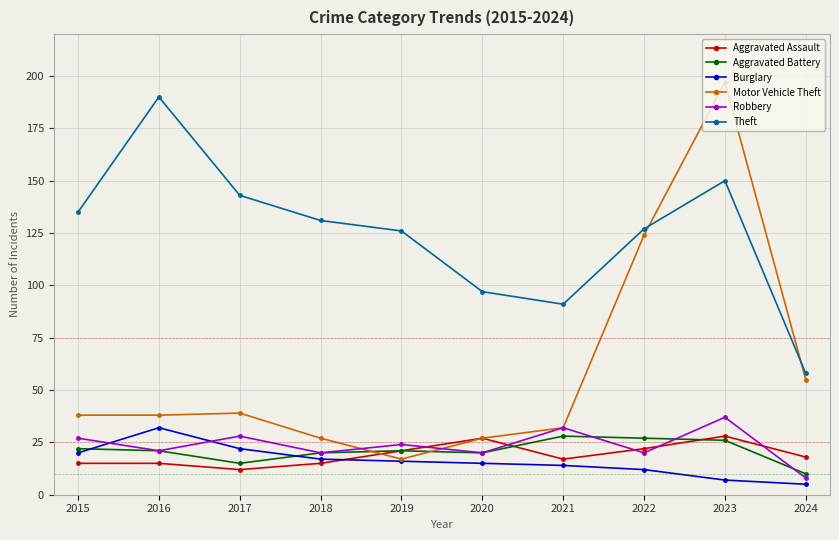

The value of Robbery at 2020 is 20. True or false?

True